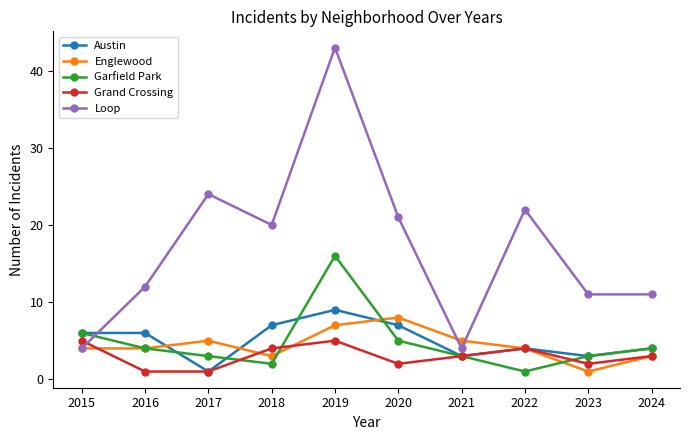

What is the smallest value displayed?

1